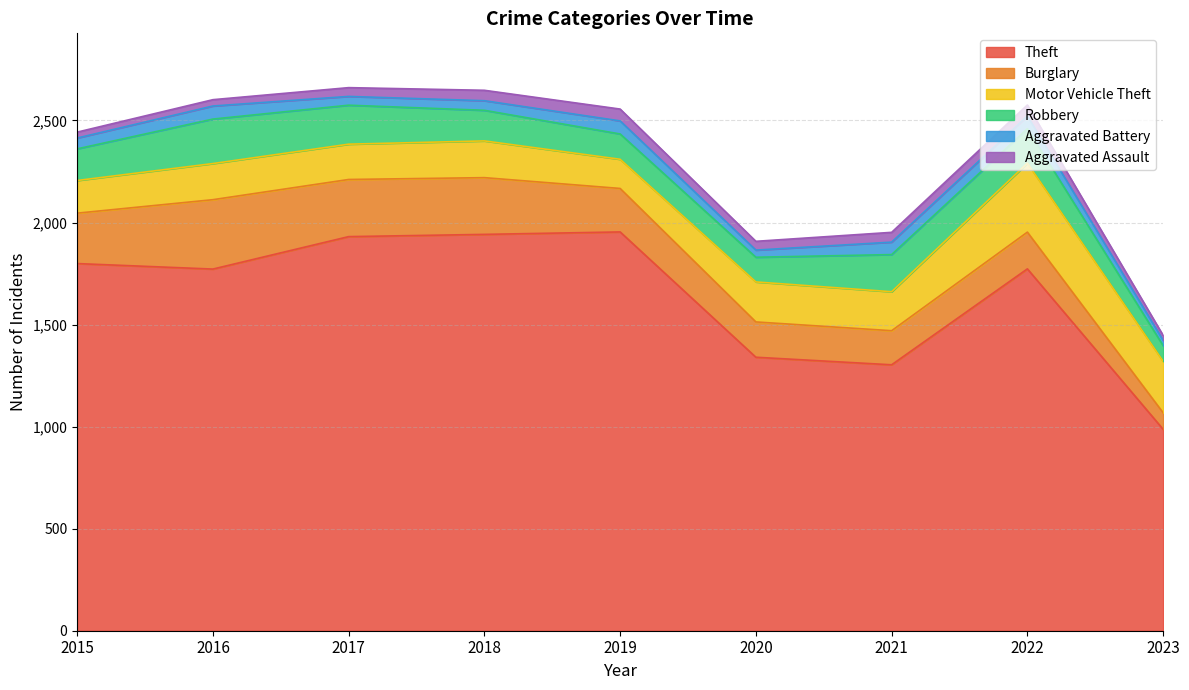

The value of Burglary at 2020 is 173. True or false?

True